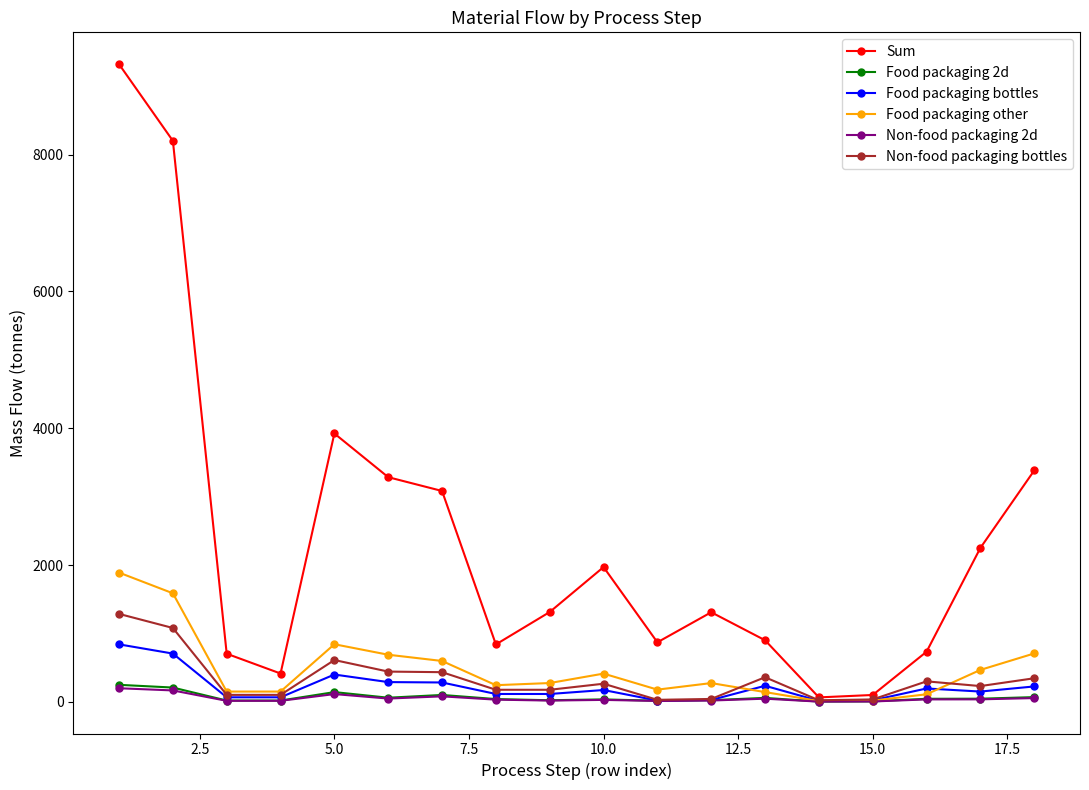

What is the value of the Sum point at the 4th from the left?

415.3